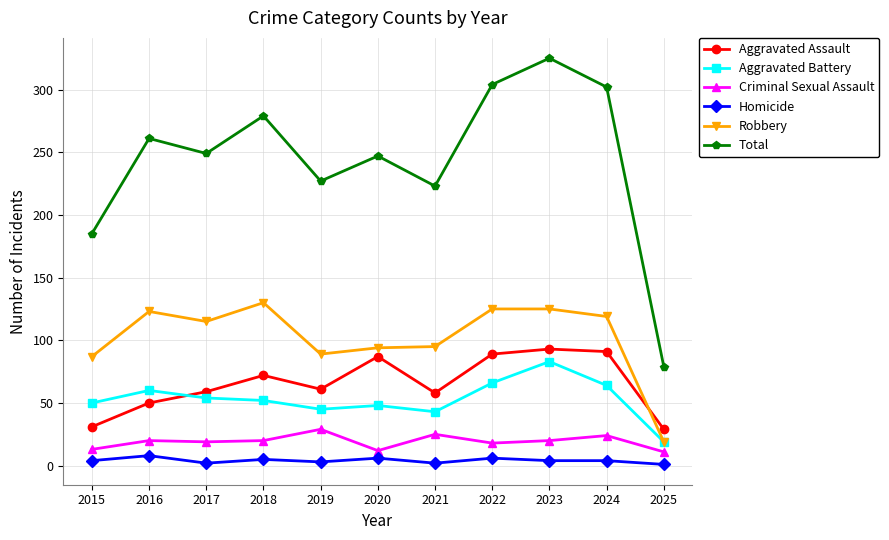

Count the number of categories in the chart.

11